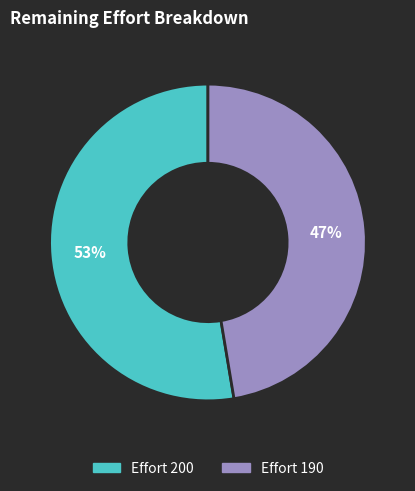

To the nearest percent, what is the average slice percentage?

50%